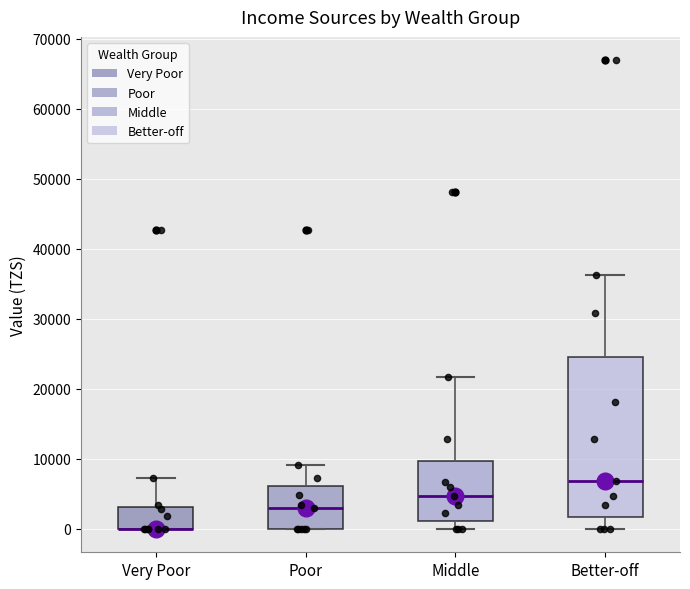

Where is the upper edge of the box for Very Poor on the y-axis? The values are not printed on the chart, so give them approximately, as read against the axis.

3000